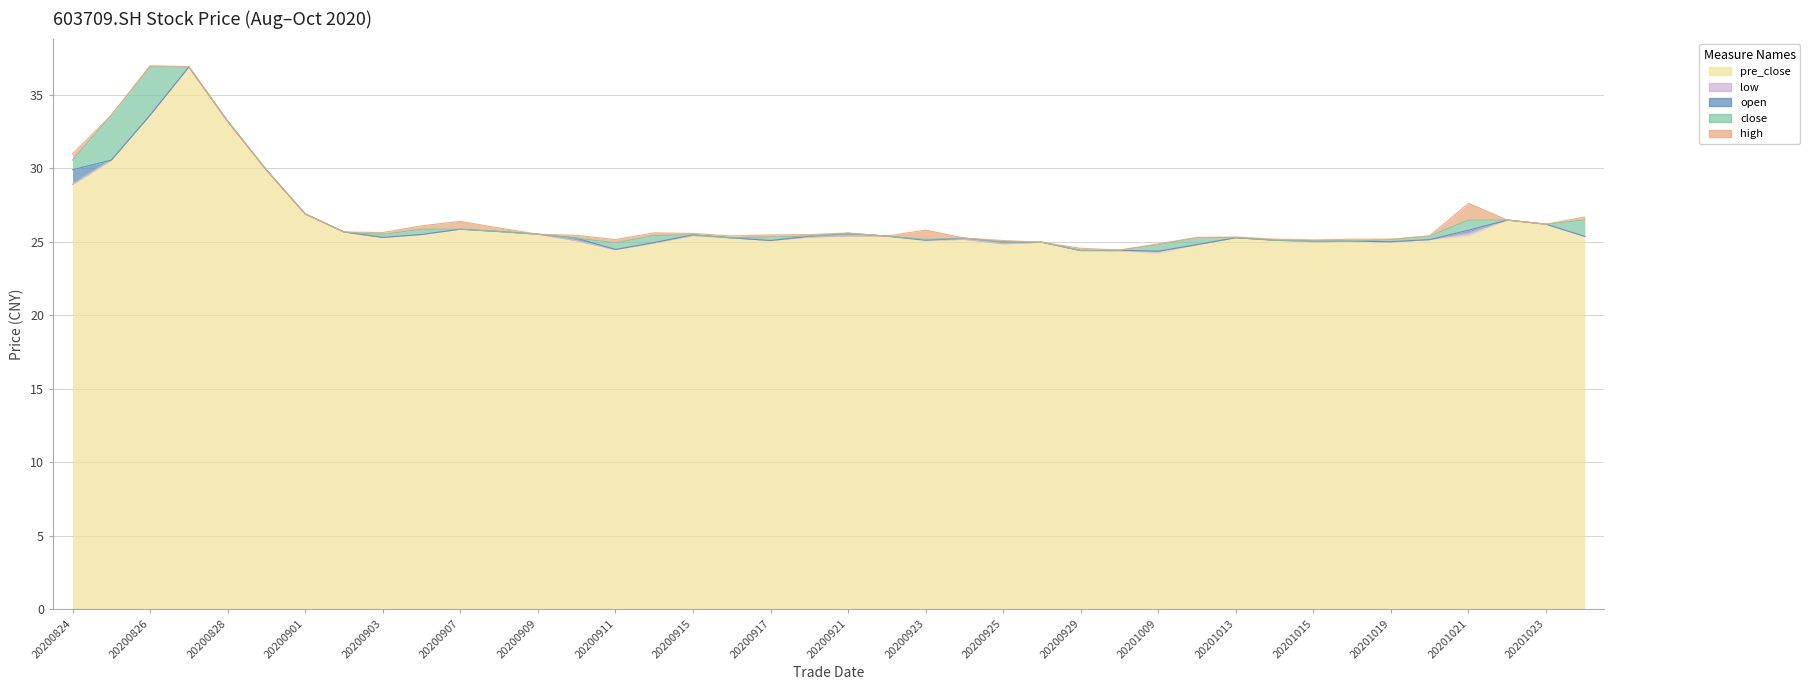

Does the chart display data point markers on the line(s)?

No